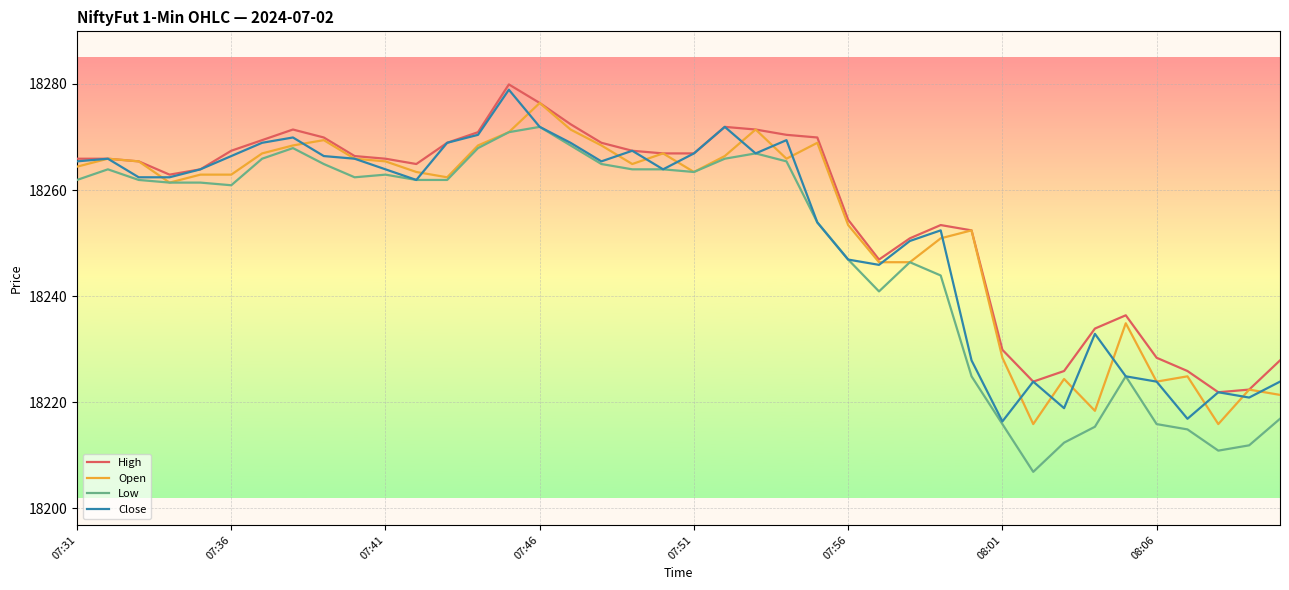

What is the lowest value of the Close series?

18216.4